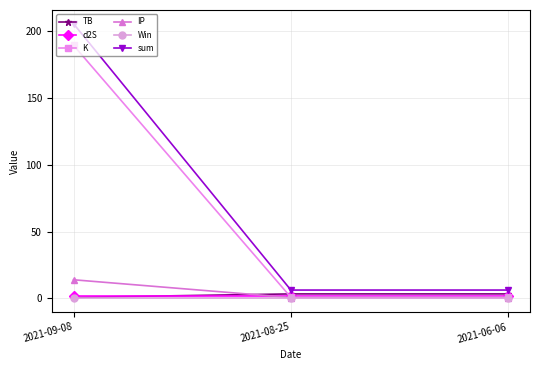

Reading left to right, extract all data points from this chart.

TB: 2021-09-08=0.7	2021-08-25=3.3	2021-06-06=3.3
d2S: 2021-09-08=1.6	2021-08-25=1.6	2021-06-06=1.6
K: 2021-09-08=189.6	2021-08-25=0.7	2021-06-06=0.7
IP: 2021-09-08=13.9	2021-08-25=0.5	2021-06-06=0.5
Win: 2021-09-08=0.0	2021-08-25=0.0	2021-06-06=0.0
sum: 2021-09-08=205.8	2021-08-25=6.2	2021-06-06=6.2